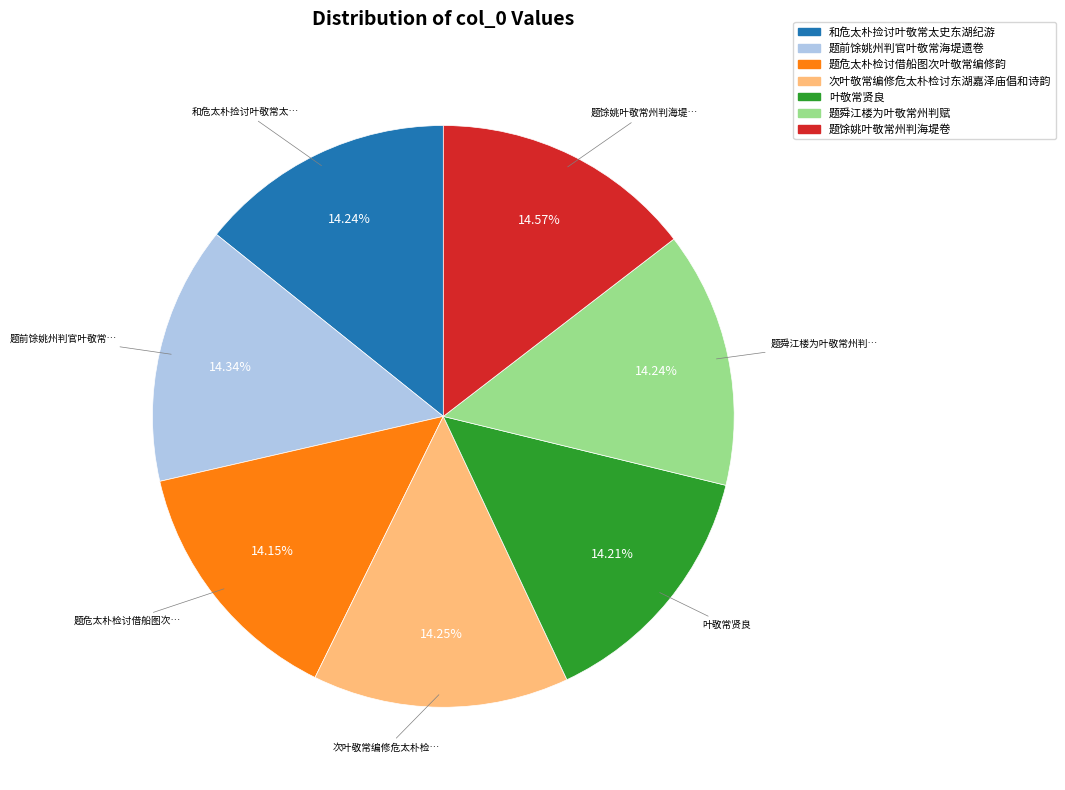

True or false: 叶敬常贤良 accounts for 14% of the total.

True